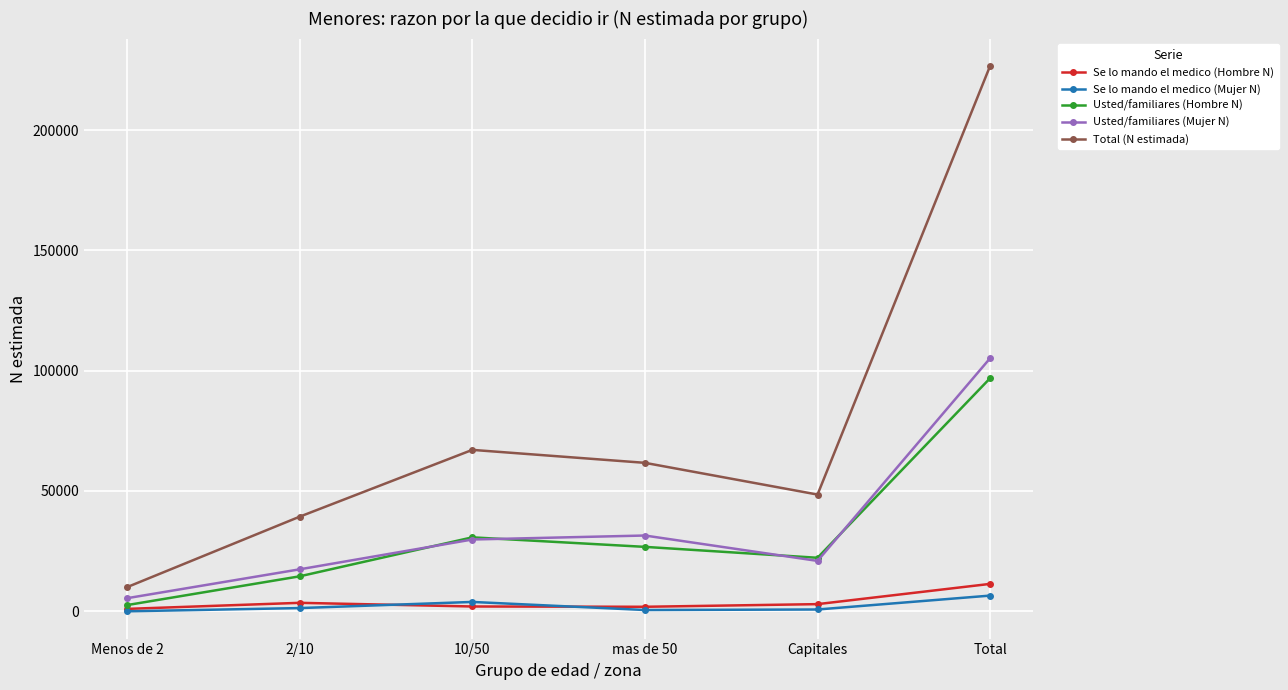

Is this an area chart (filled region under the line)?

No